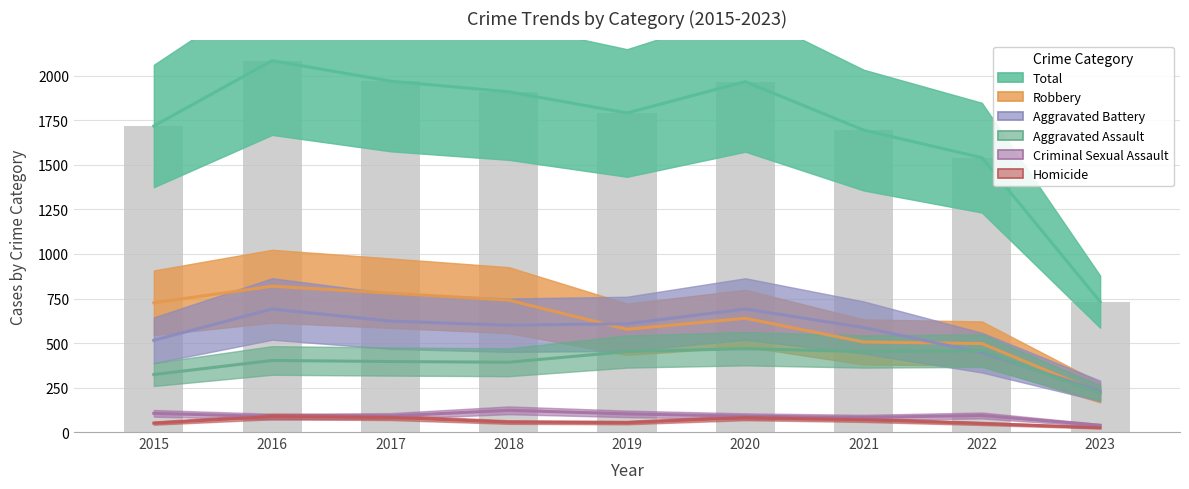

What is the total value across all series at 2019?

3584